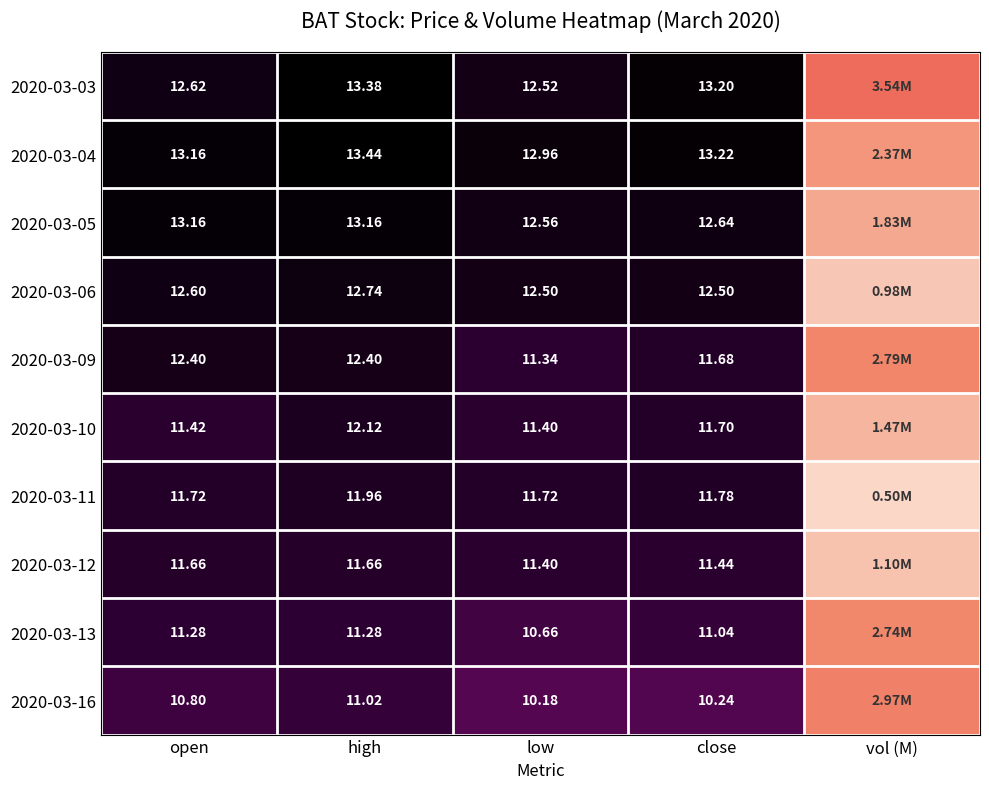

What is the minimum value for 2020-03-10?

1.5